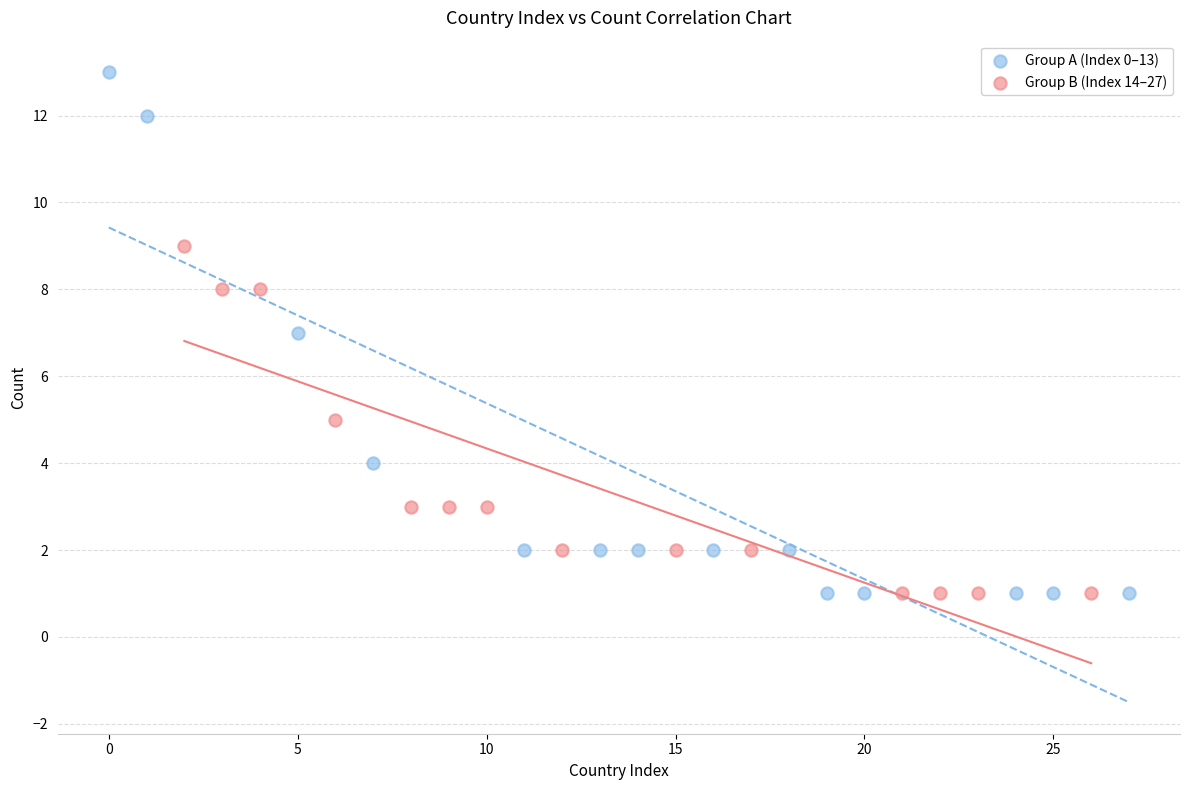

Which series reaches the maximum Y coordinate?

Group A (Index 0–13)